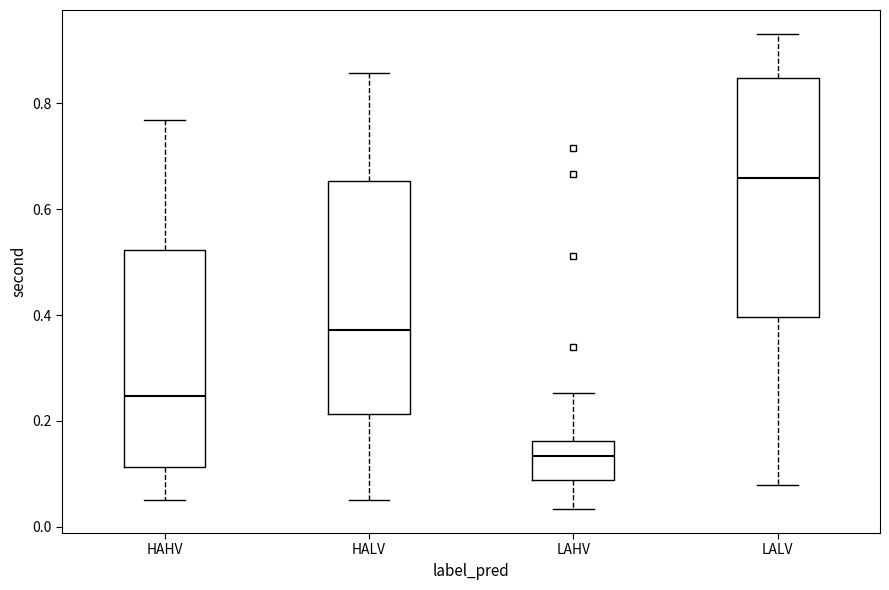

Where does the lower whisker of the box for HAHV end on the y-axis? The values are not printed on the chart, so give them approximately, as read against the axis.

0.06